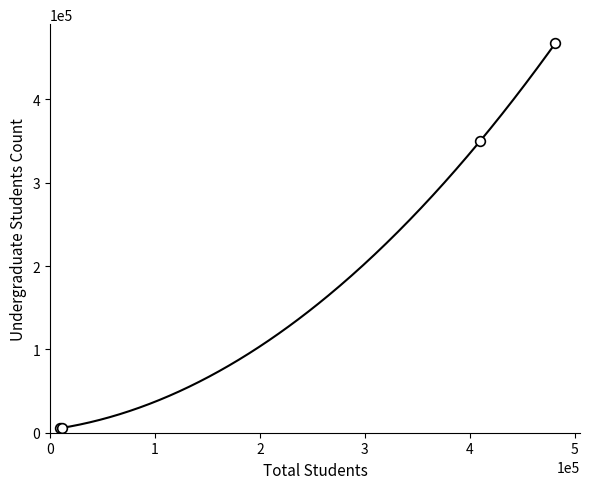

What is the spread (max minus min) of values at Kuvempu University?

3555